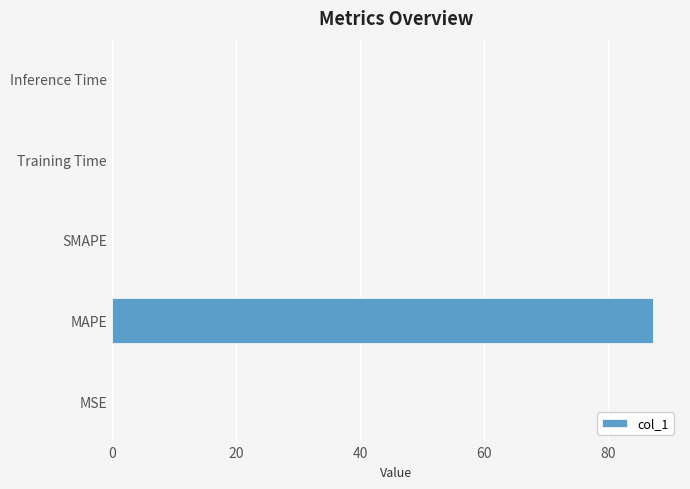

Is it true that the value at SMAPE is 0.0?

True